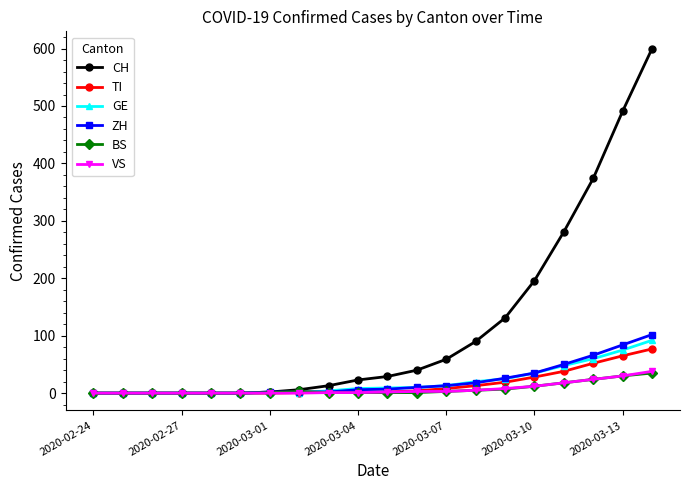

Which series has the largest total across all categories?

CH